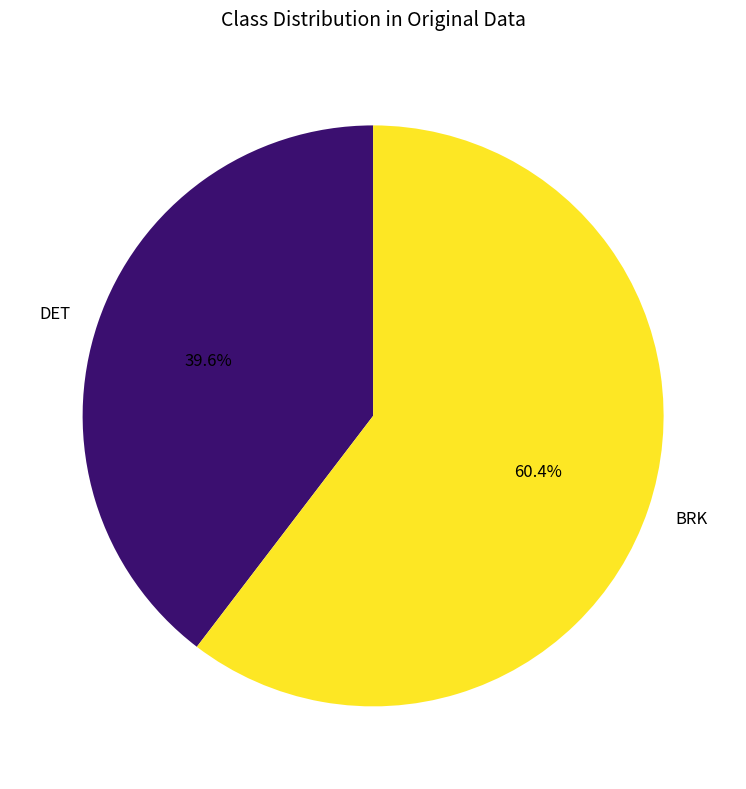

Count the number of slices in the pie.

2